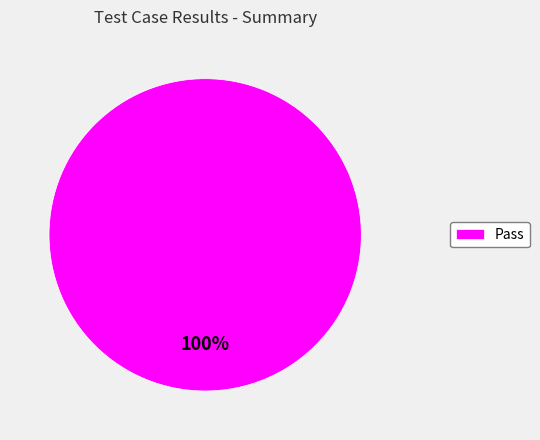

Is there any slice that represents more than half of the pie?

Yes